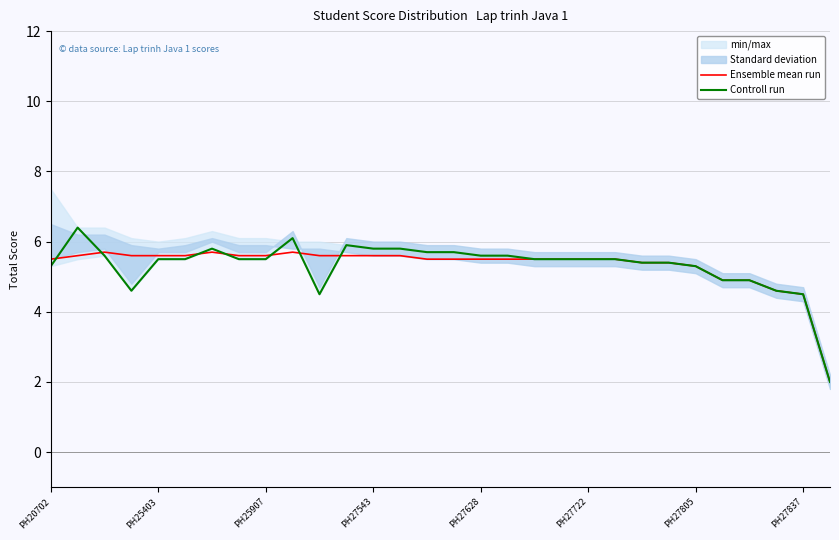

What is the minimum value for Ensemble mean run?

2.0